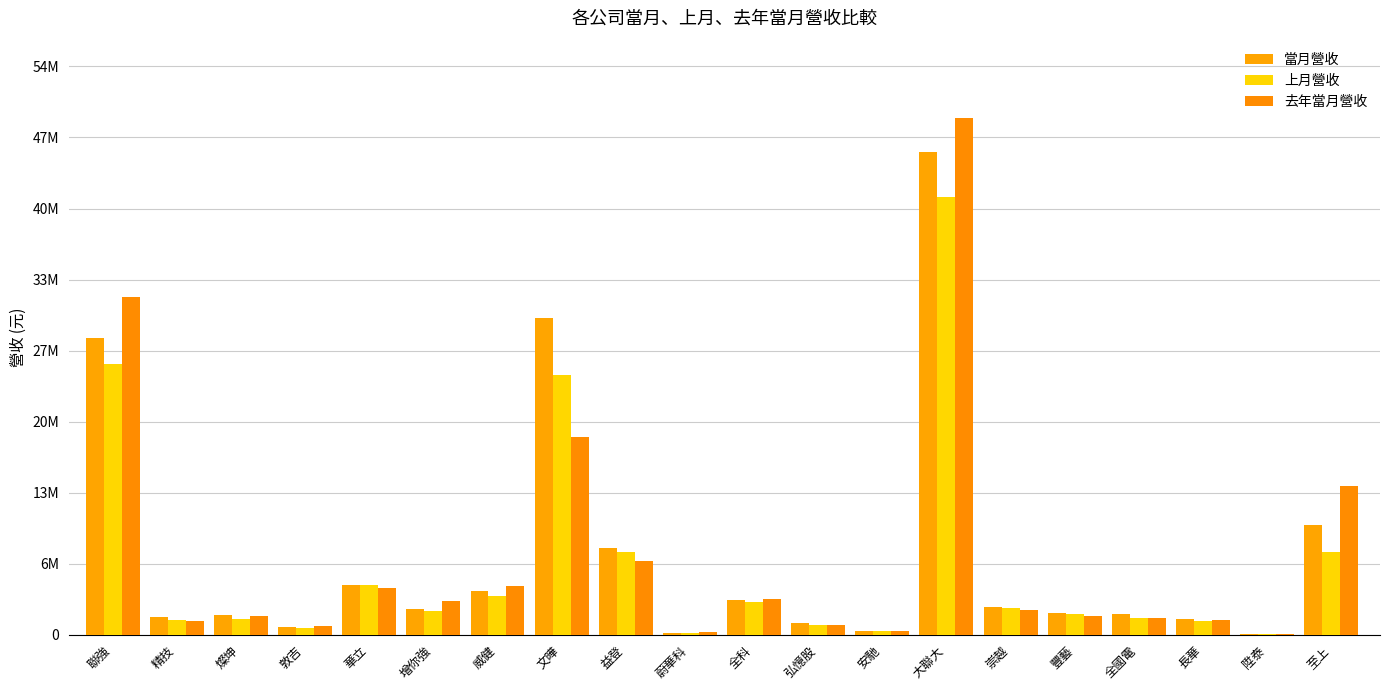

What is the value of the 上月營收 bar at the 8th from the left?

24750004